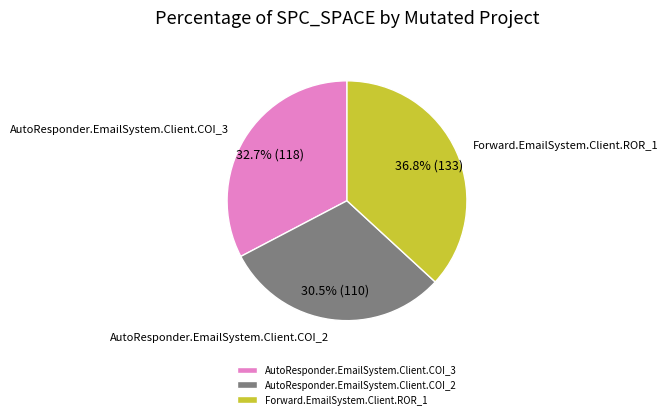

Approximately how many times larger is the value at Forward.EmailSystem.Client.ROR_1 compared to AutoResponder.EmailSystem.Client.COI_2?

1.2